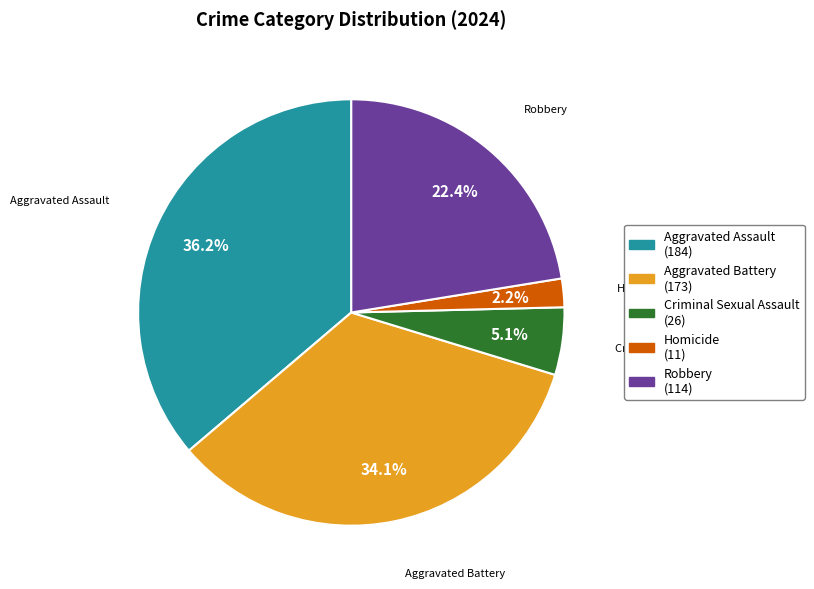

Which category has the biggest portion of the pie?

Aggravated Assault